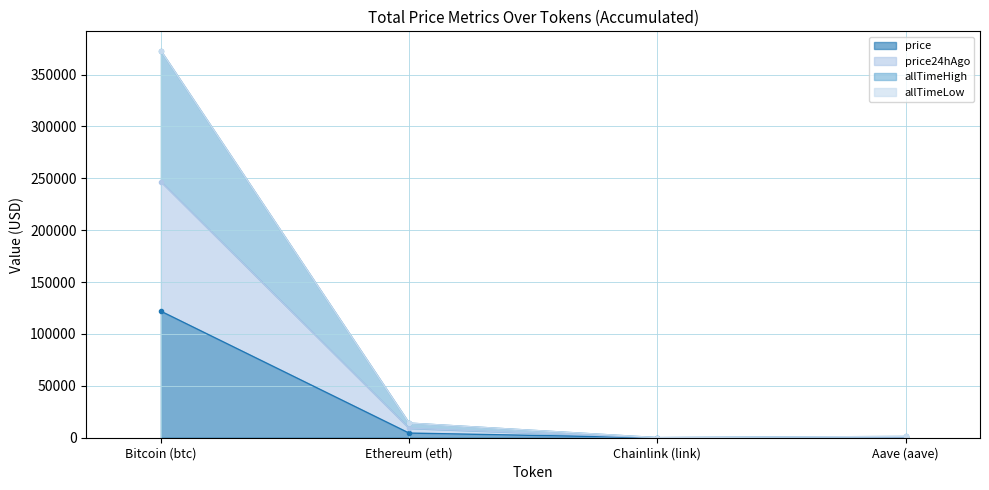

The allTimeHigh series shows 14101.8 at Ethereum (eth). True or false?

True